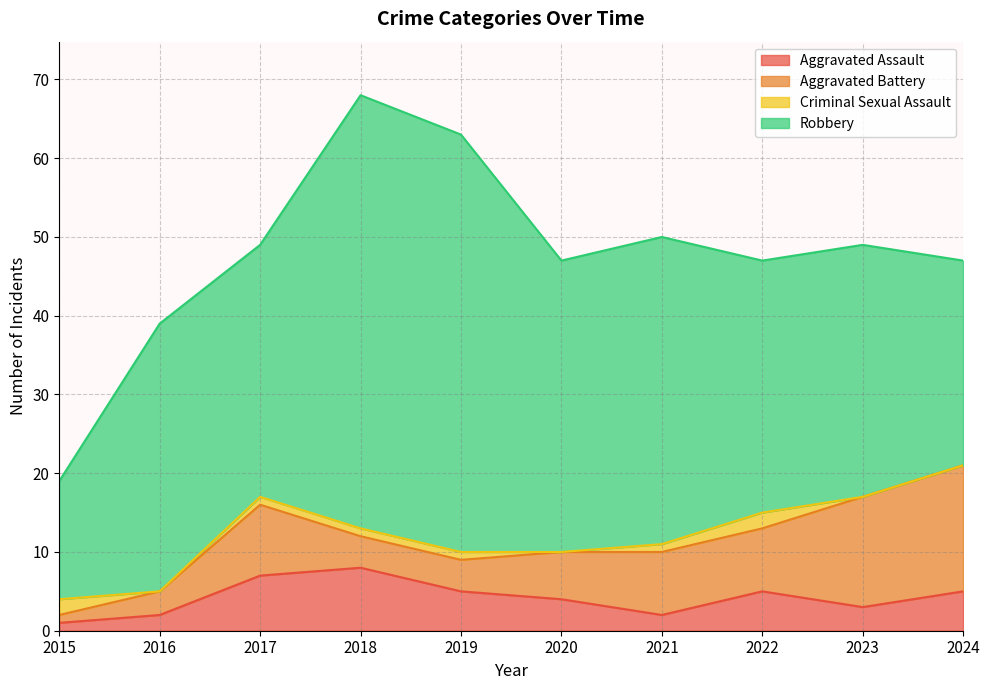

True or false: Criminal Sexual Assault and Robbery cross at least once.

False